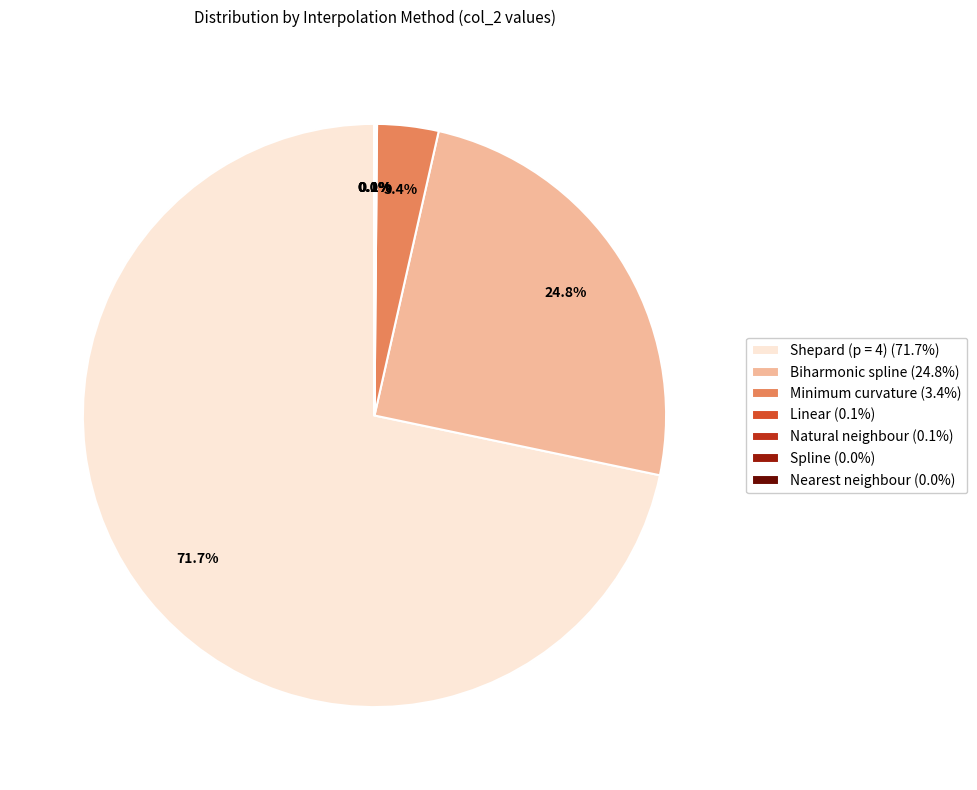

Which slice represents more than half of the pie?

Shepard (p = 4) (71.7%)